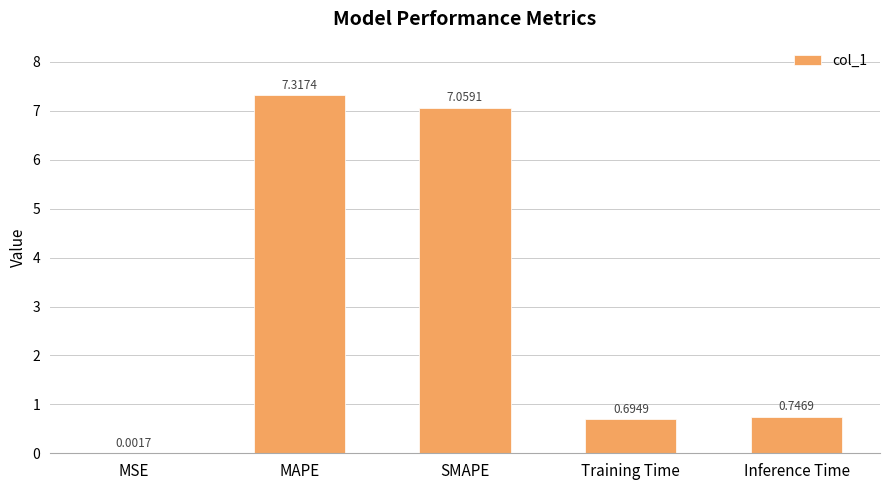

What is the sum of all values?

15.8